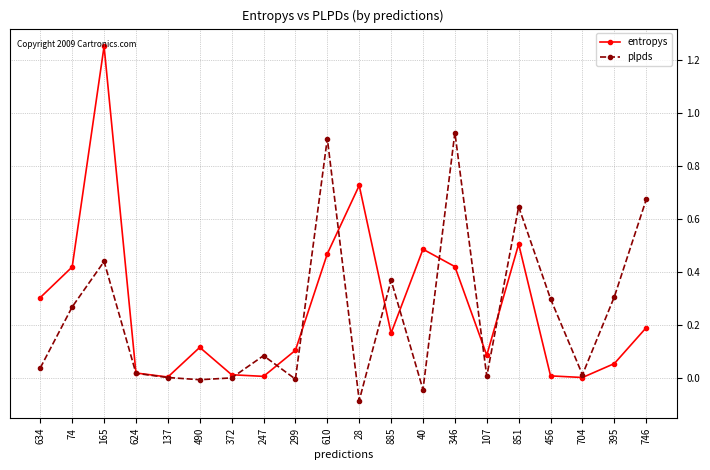

List the series in order of their peak value, highest first.

entropys, plpds